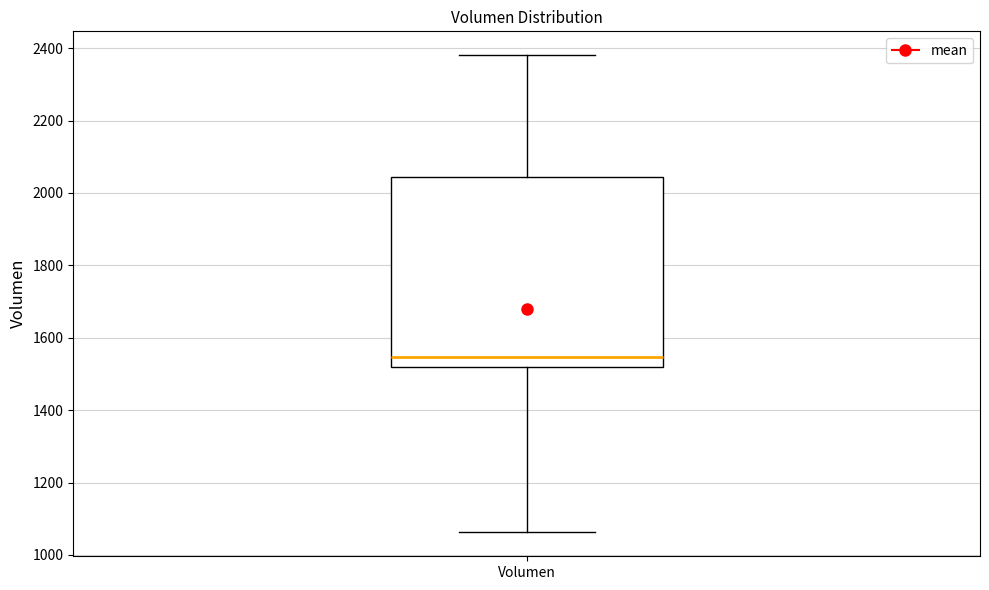

Where is the upper edge of the box for Volumen on the y-axis? The values are not printed on the chart, so give them approximately, as read against the axis.

2040